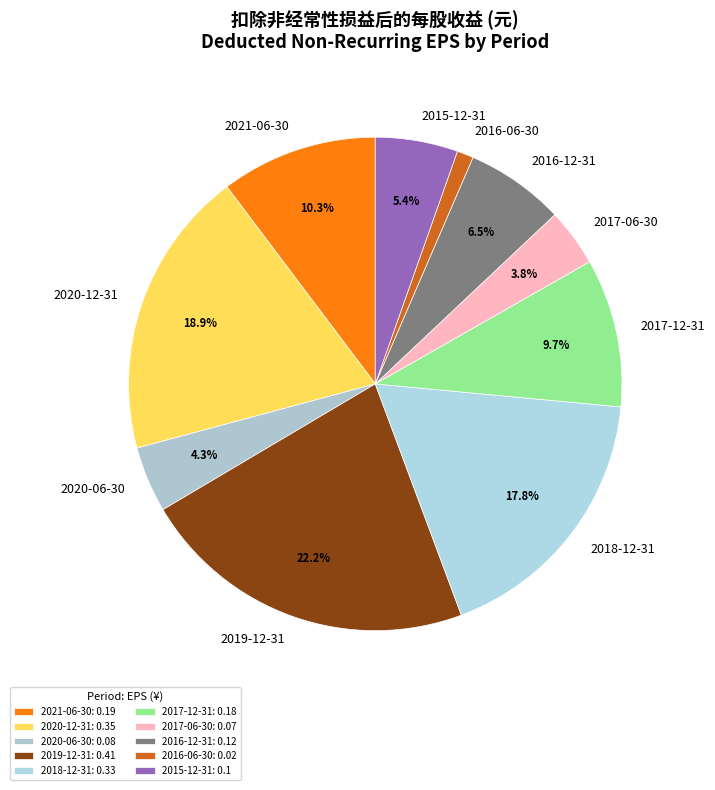

How many segments does this pie chart have?

10